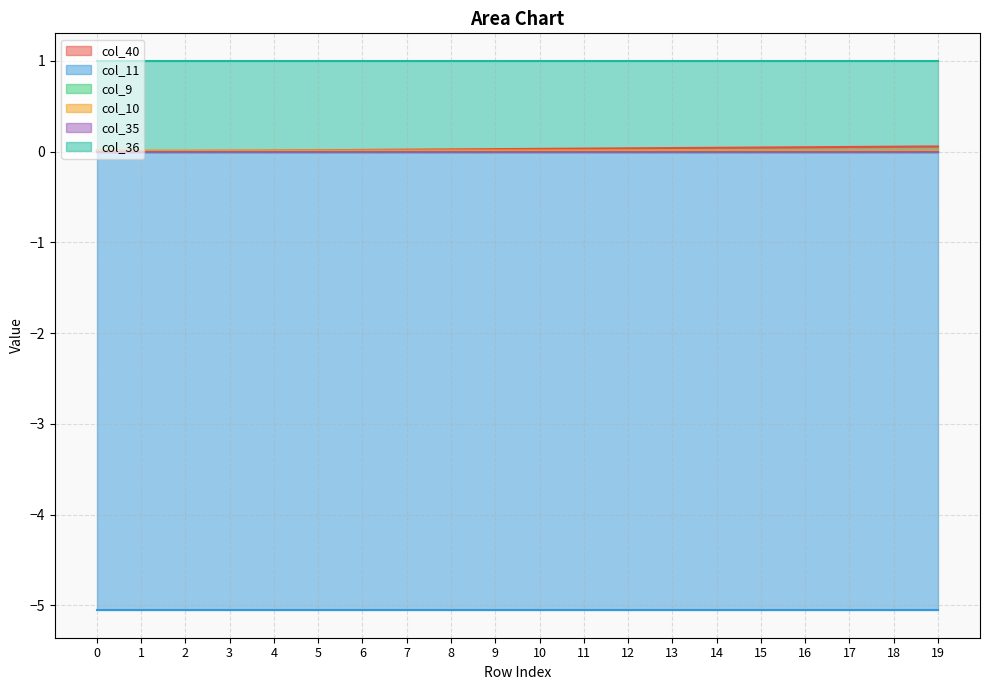

Which series has the largest range (max minus min)?

col_40